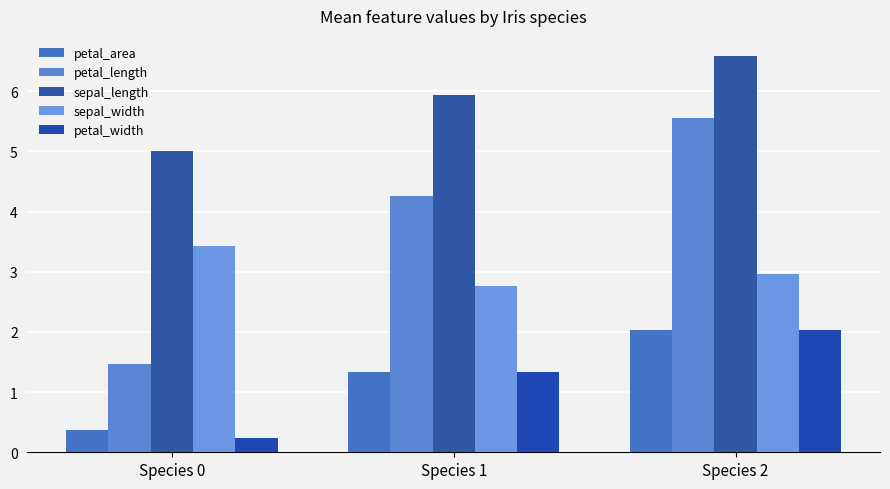

Rank the series by their maximum value, from highest to lowest.

sepal_length, petal_length, sepal_width, petal_area, petal_width